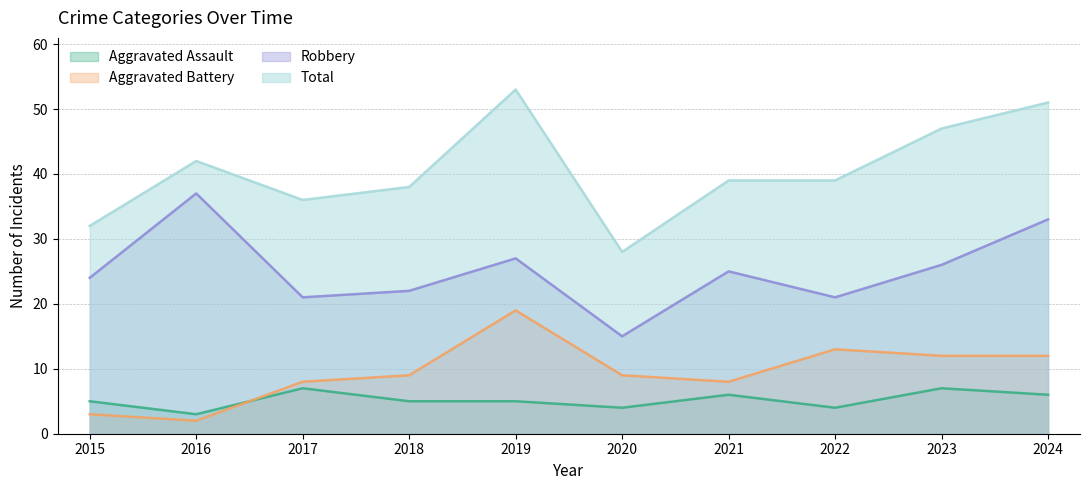

What are all the series names shown in the legend?

Aggravated Assault, Aggravated Battery, Robbery, Total